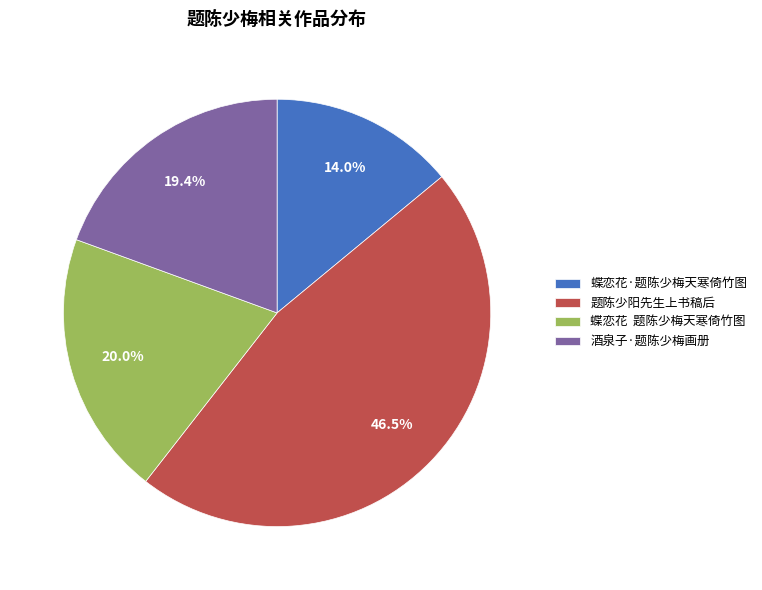

True or false: 蝶恋花·题陈少梅天寒倚竹图 accounts for 14% of the total.

True